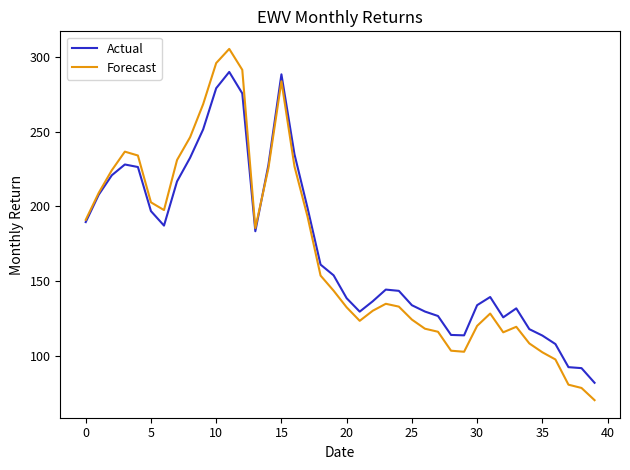

Which series has the widest spread of values?

Forecast